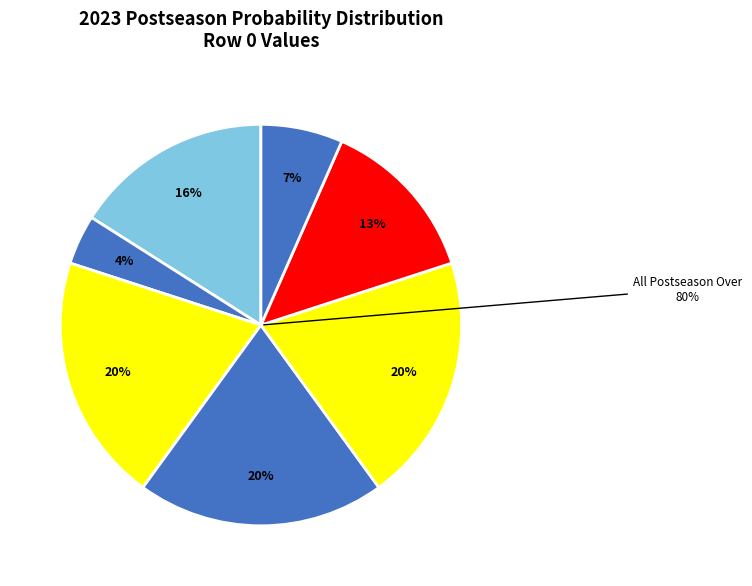

To the nearest percent, what is the combined percentage of home 2023 postseason prob over and away 2023 postseason prob under?

40%